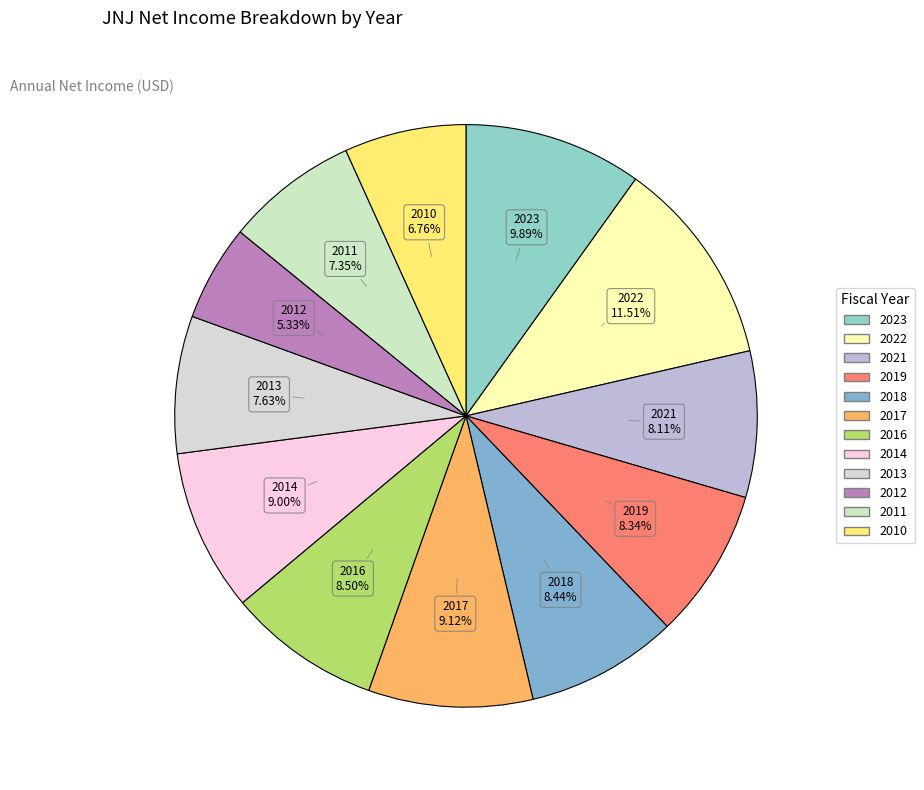

How many segments does this pie chart have?

12